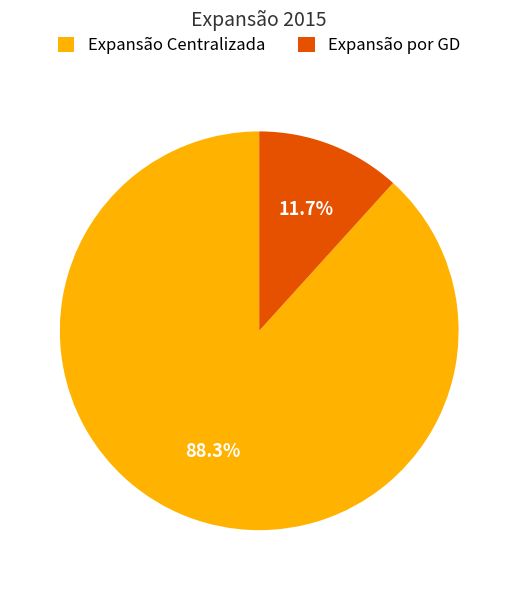

What is the majority slice?

Expansão Centralizada